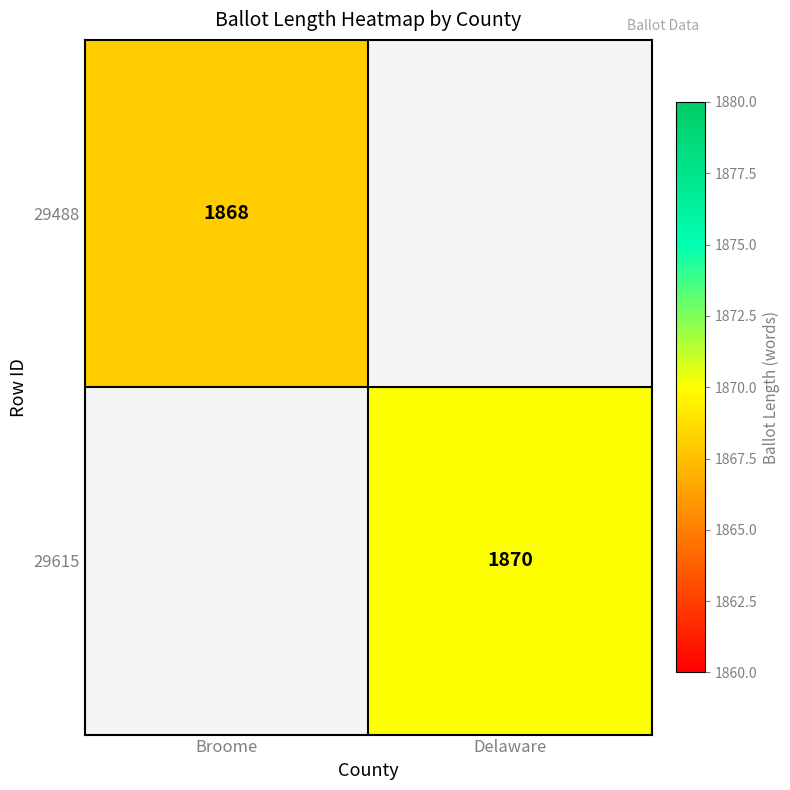

The value of 29615 at Delaware is 1870. True or false?

True